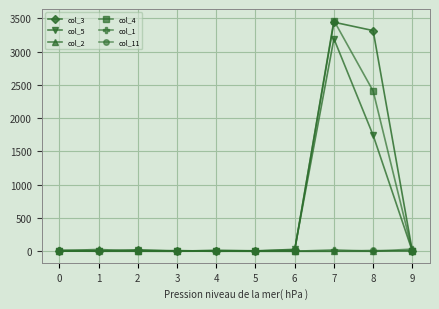

True or false: col_5 has more than 1 interior local peaks.

True